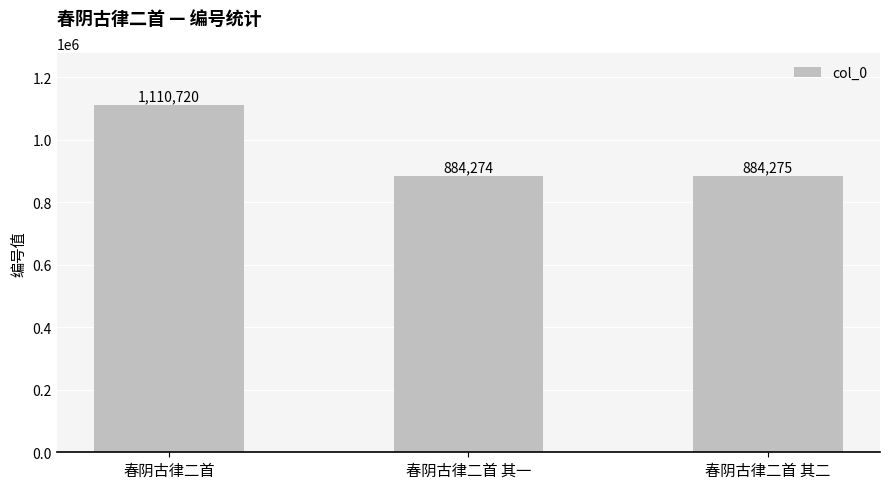

Approximately how many times larger is the value at 春阴古律二首 compared to 春阴古律二首 其二?

1.3